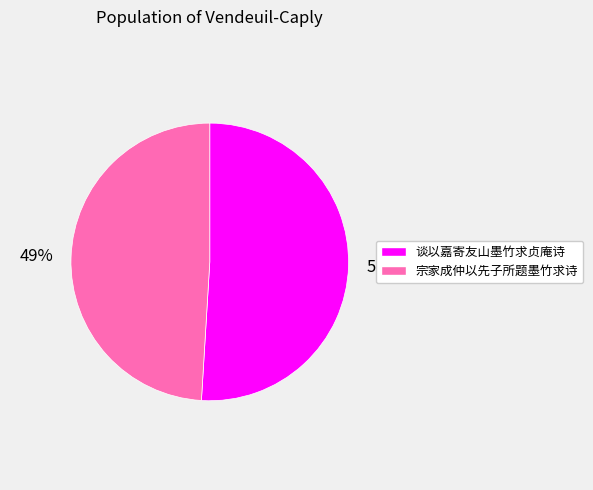

True or false: 宗家成仲以先子所题墨竹求诗 accounts for 39% of the total.

False